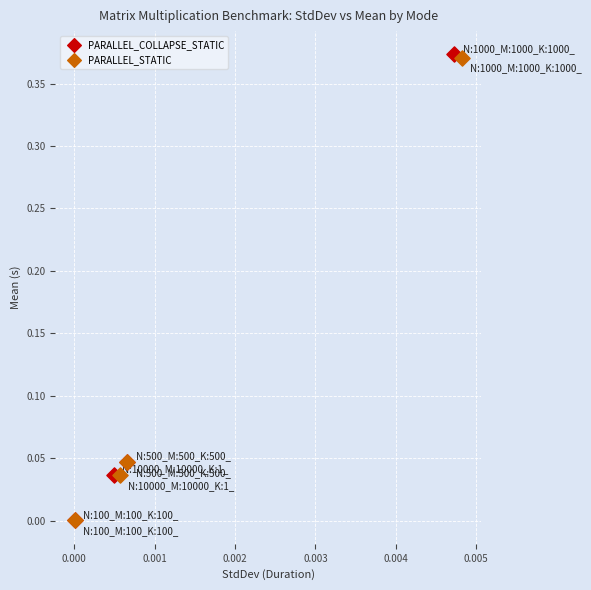

Which series has the largest Y range (max minus min)?

PARALLEL_COLLAPSE_STATIC